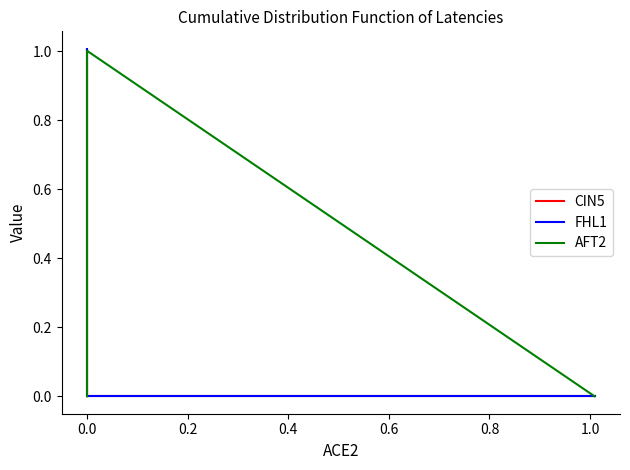

How many intersections are there between CIN5 and AFT2?

1